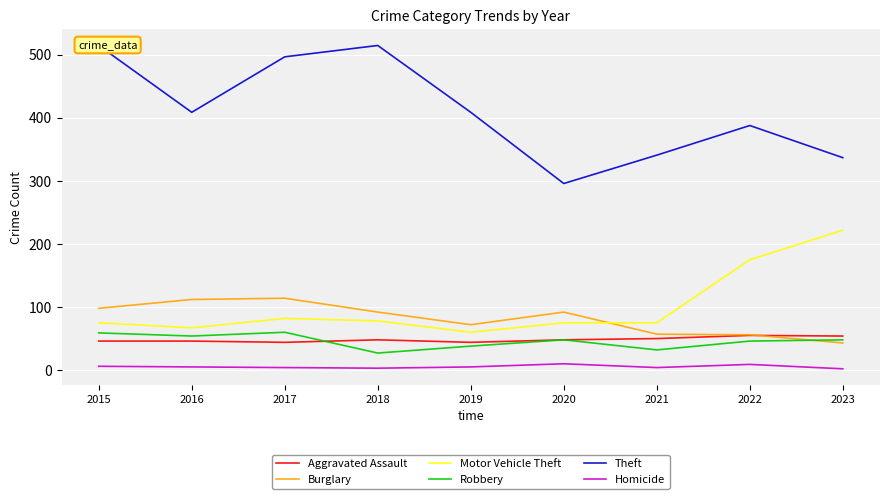

At how many categories does at least one series exceed 91?

9